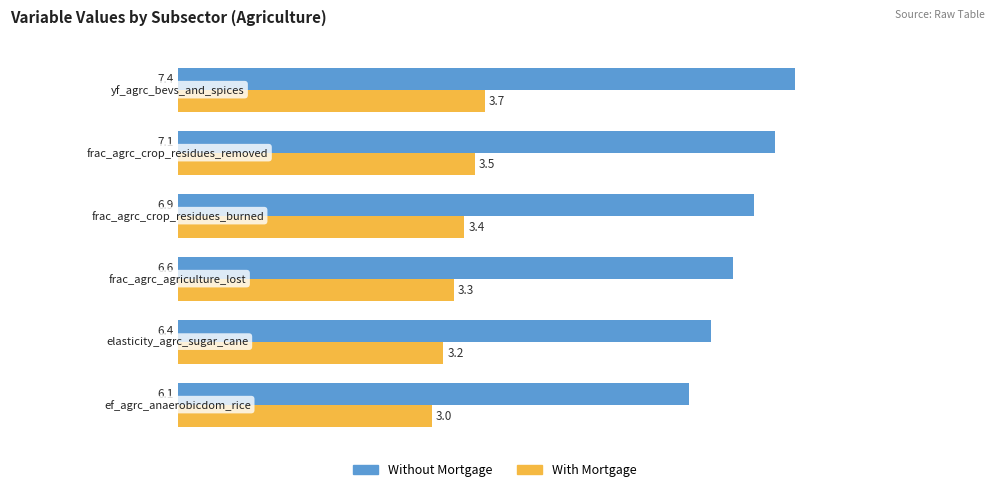

What is the average value of the Without Mortgage series?

6.7